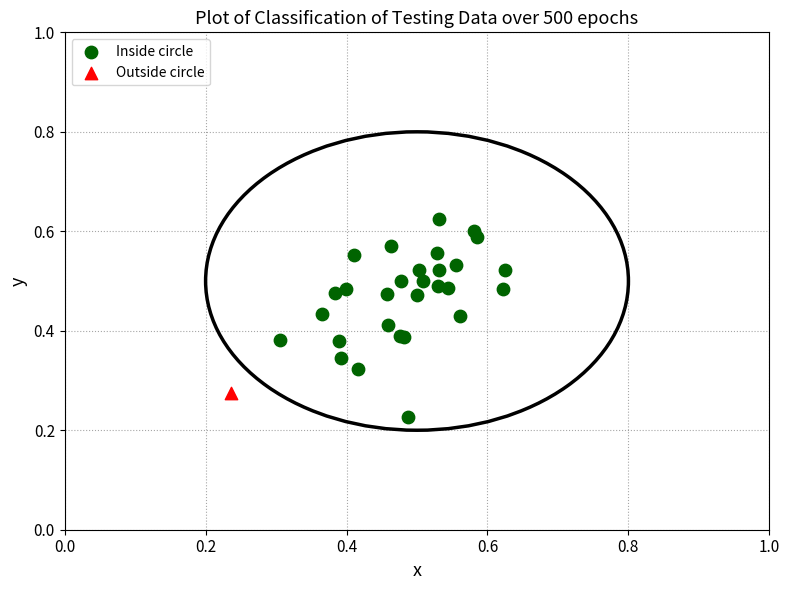

What are all the series names shown in the legend?

Inside circle, Outside circle